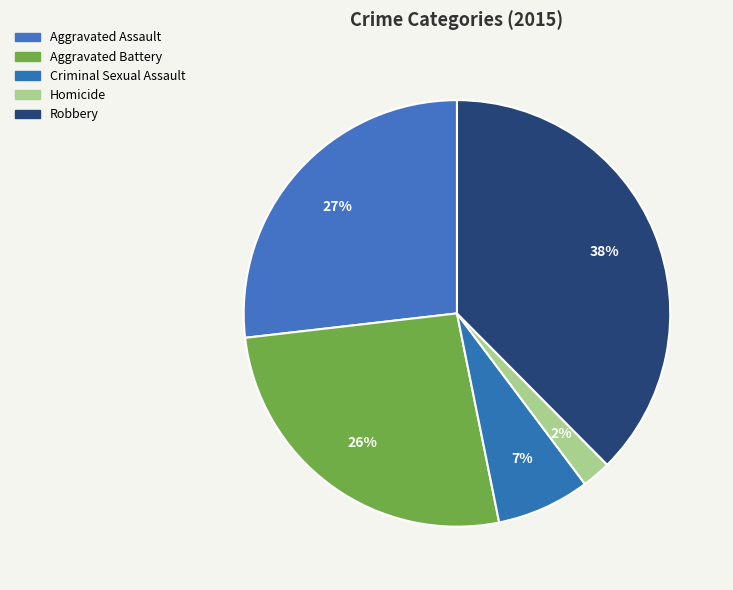

What percentage do Criminal Sexual Assault and Aggravated Assault together represent?

33.9%